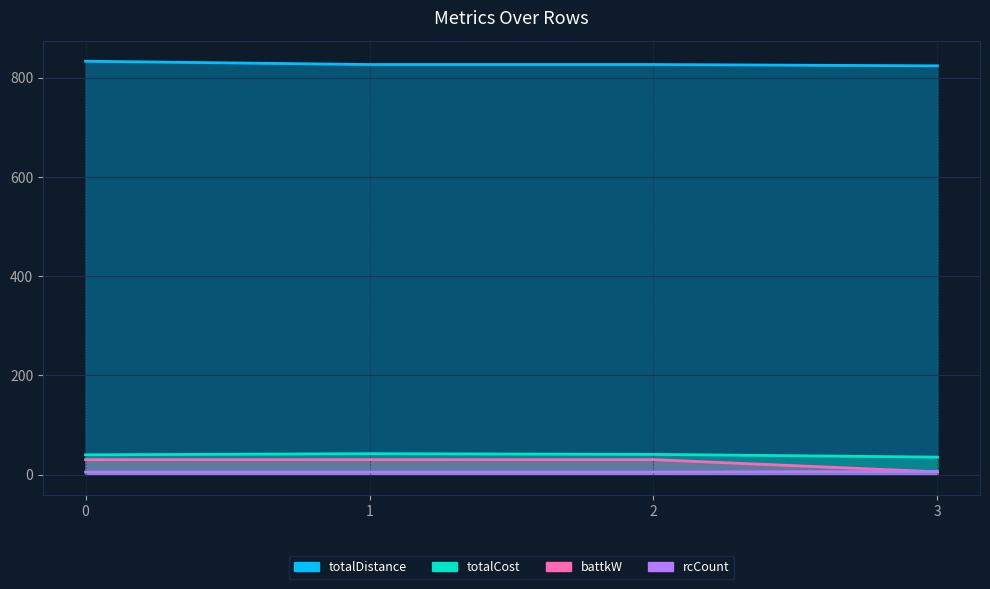

Is it true that totalDistance equals 833.3 at 0?

True